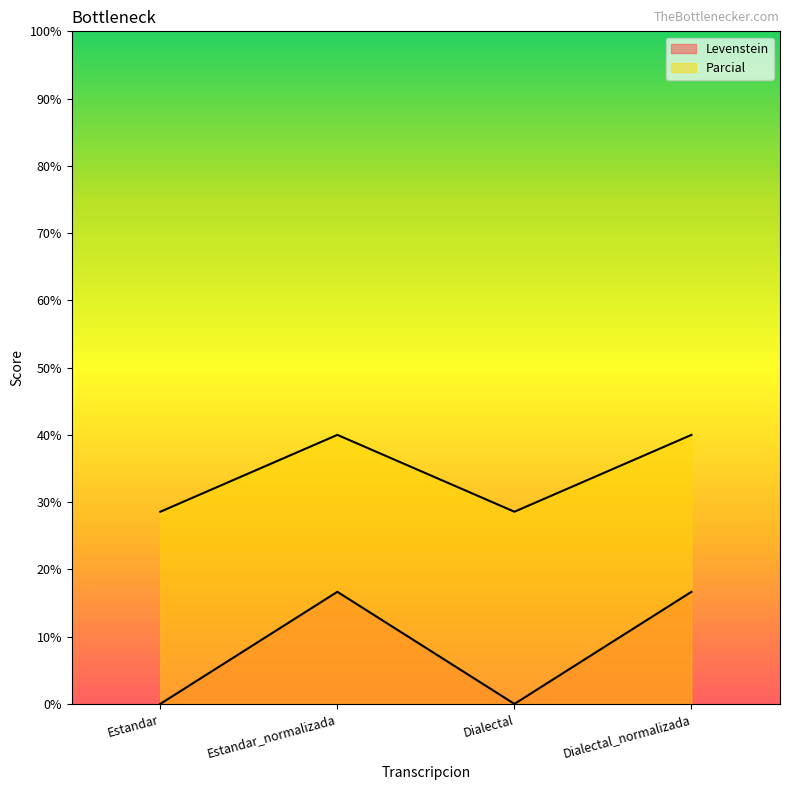

True or false: Parcial and Levenstein cross at least once.

False